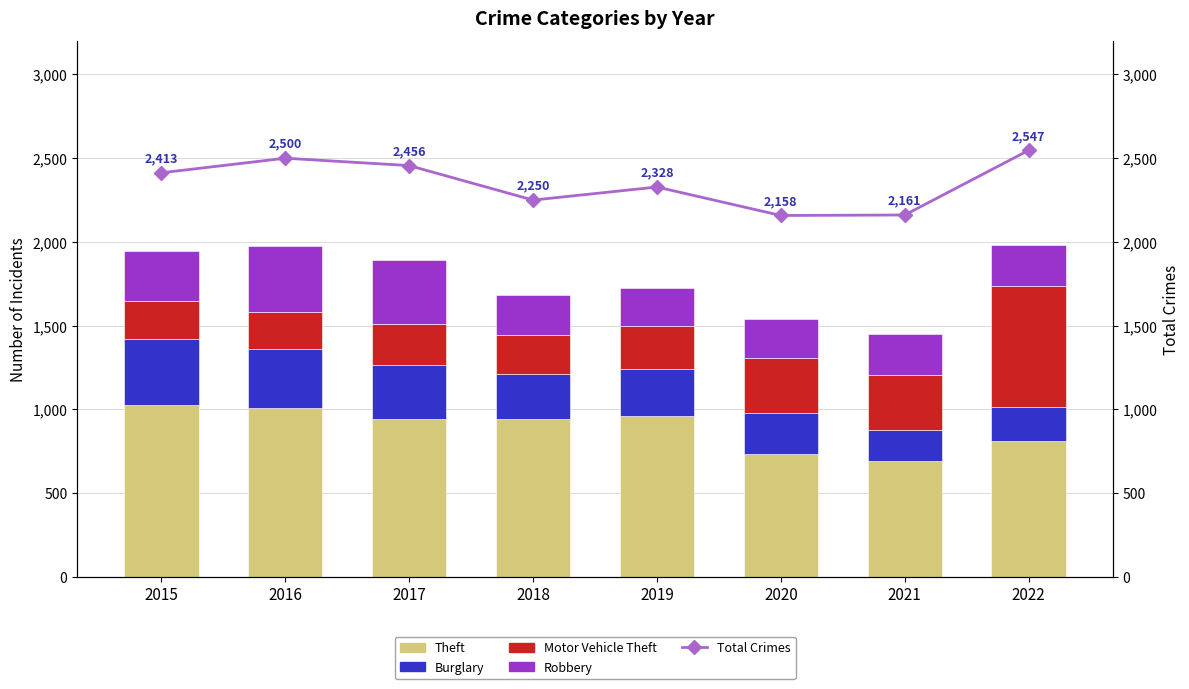

What is the total value across all series at 2019?

4052